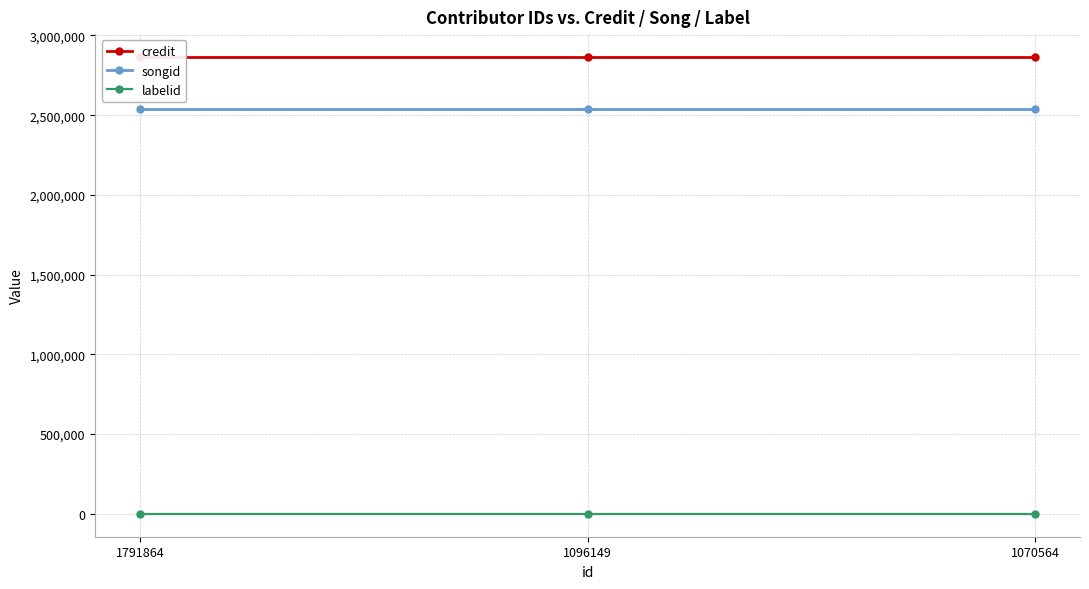

Reading left to right, what are all the values shown in this chart?

credit: 2864906	2864906	2864906
songid: 2536958	2536958	2536958
labelid: -1	-1	-1